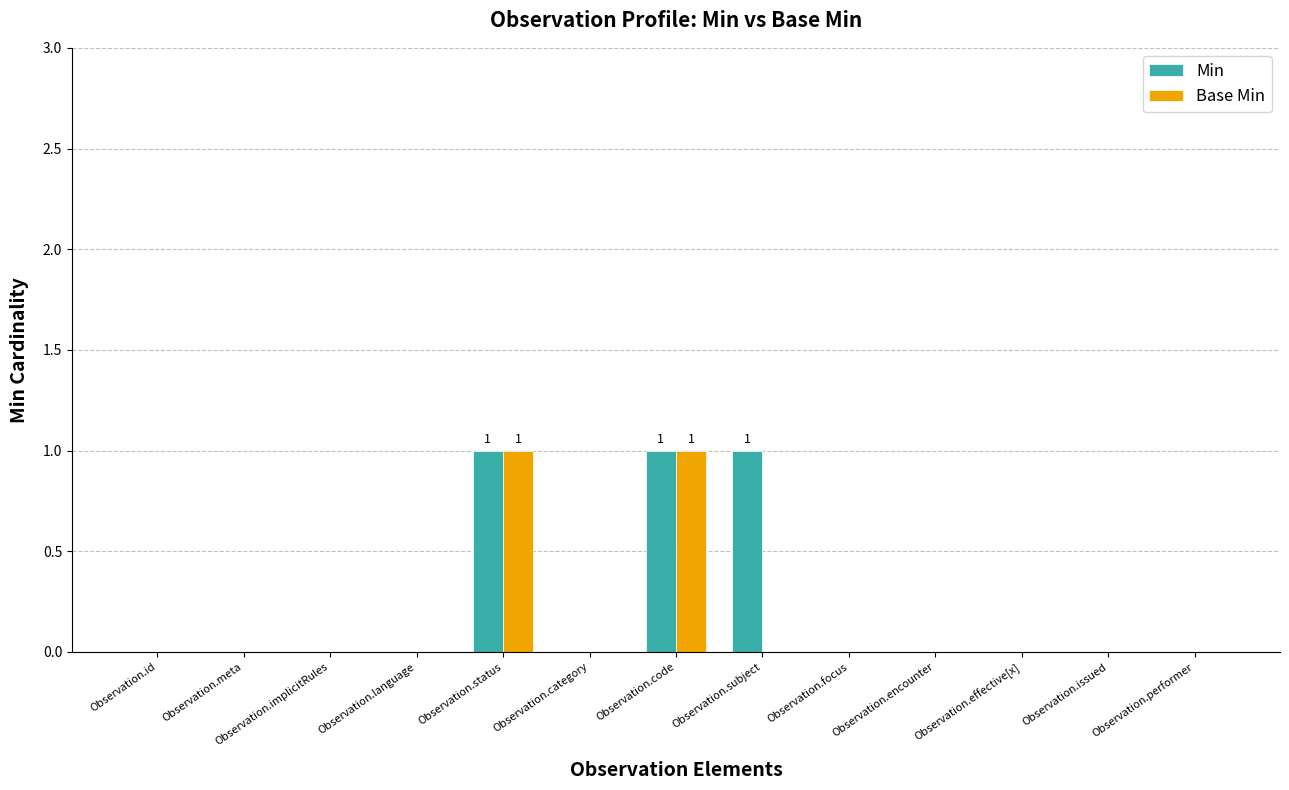

The Min series shows 1 at Observation.performer. True or false?

False